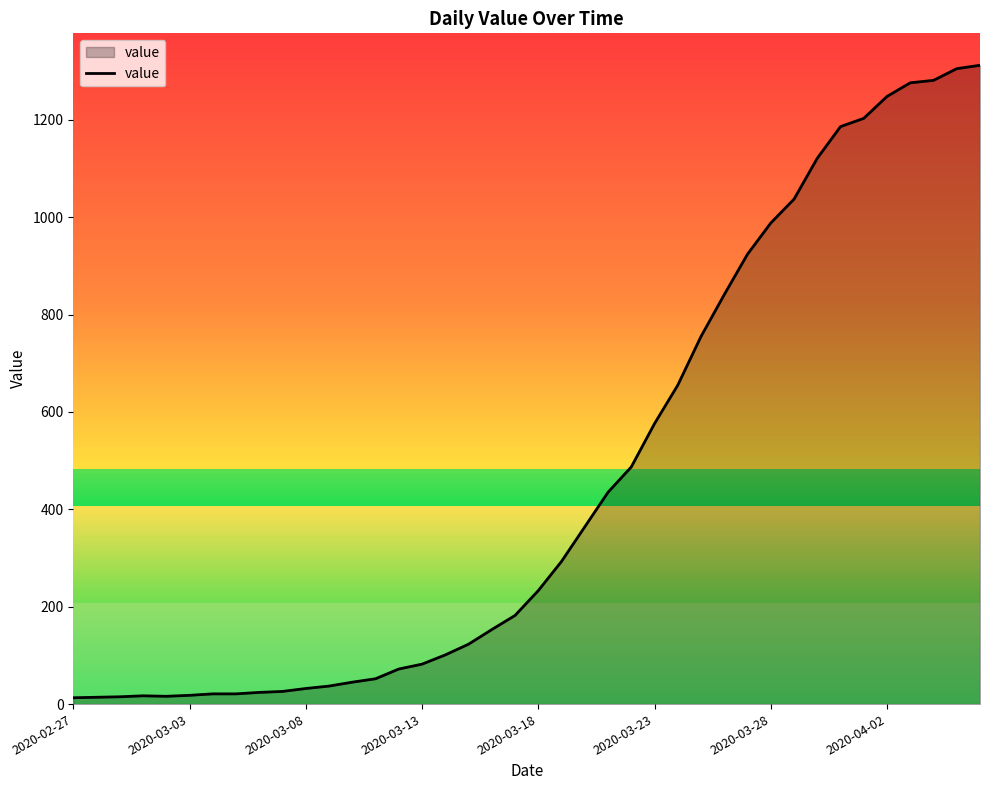

What is the highest value of the value series?

1312